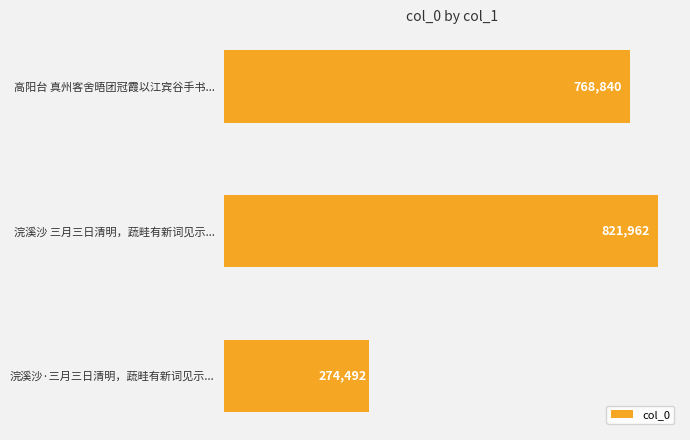

What is the smallest value displayed?

274492